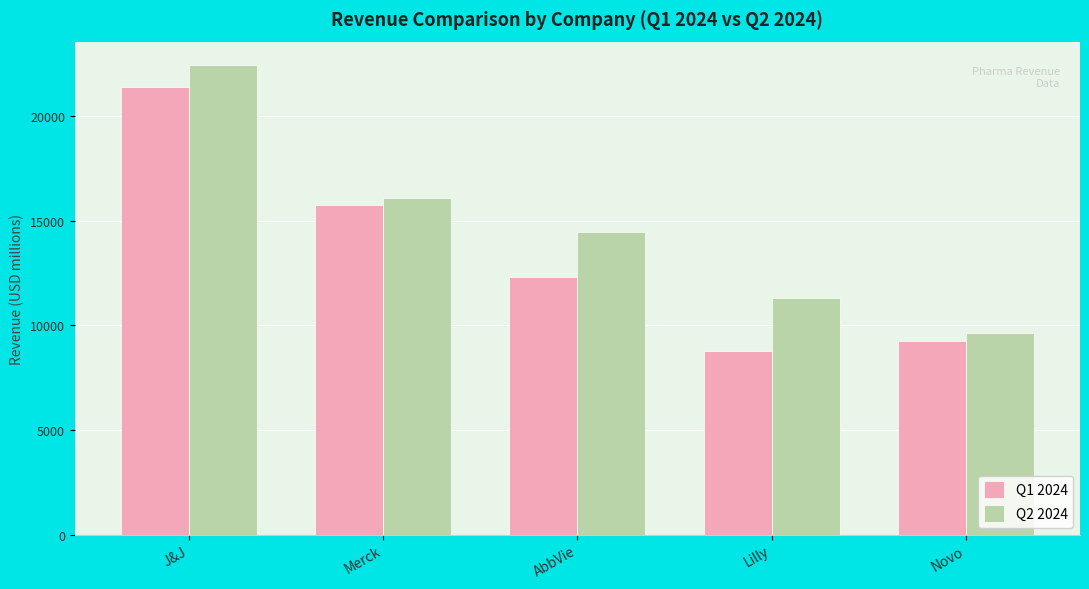

How many values in the Q2 2024 series are below 14462?

2